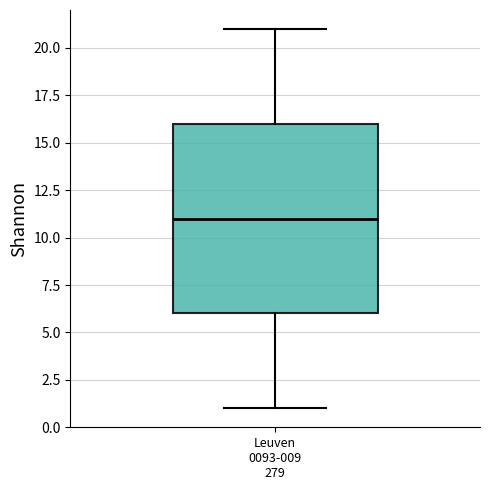

Read this box plot against the y-axis: the position of the median line, the range covered by the box, and the ends of both whiskers. The values are not printed on the chart, so give them approximately, as read against the axis.

median 11, box 6 to 16, whiskers 1 to 21